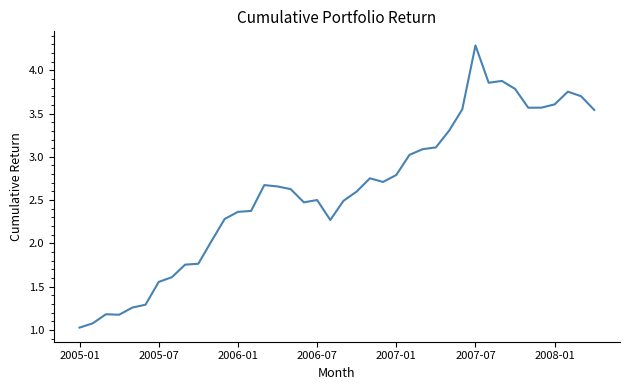

What is the maximum value shown in the chart?

4.3